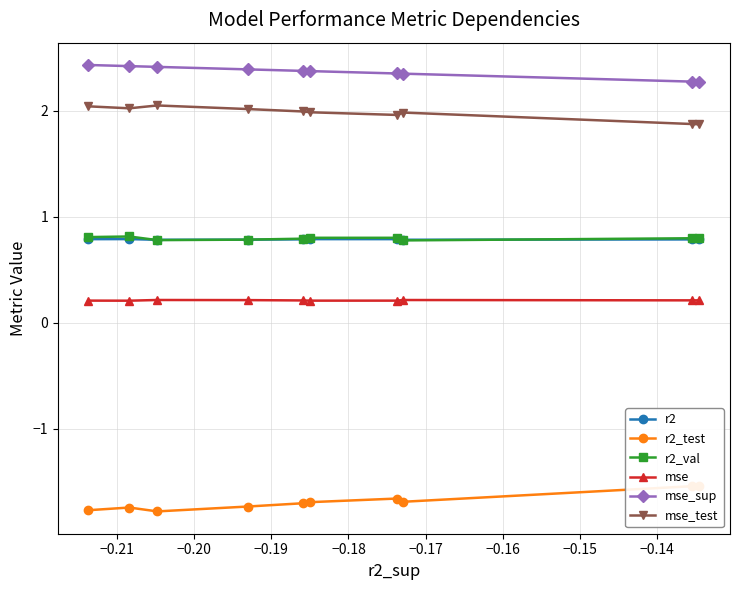

True or false: r2 and mse cross at least once.

False